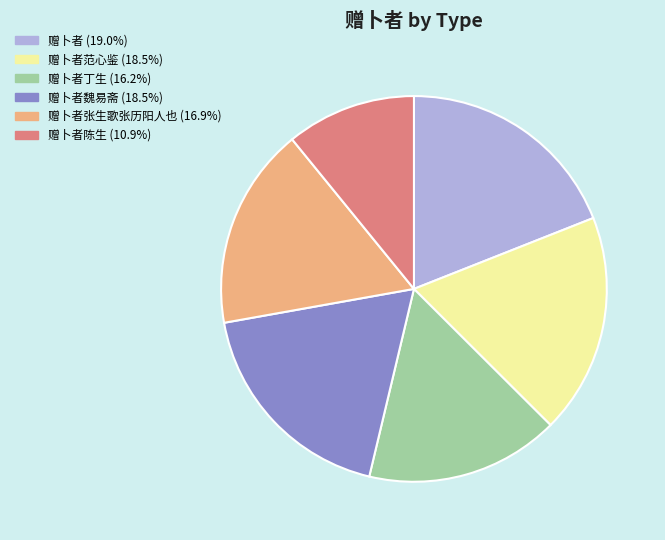

Is there a majority slice in this chart?

No